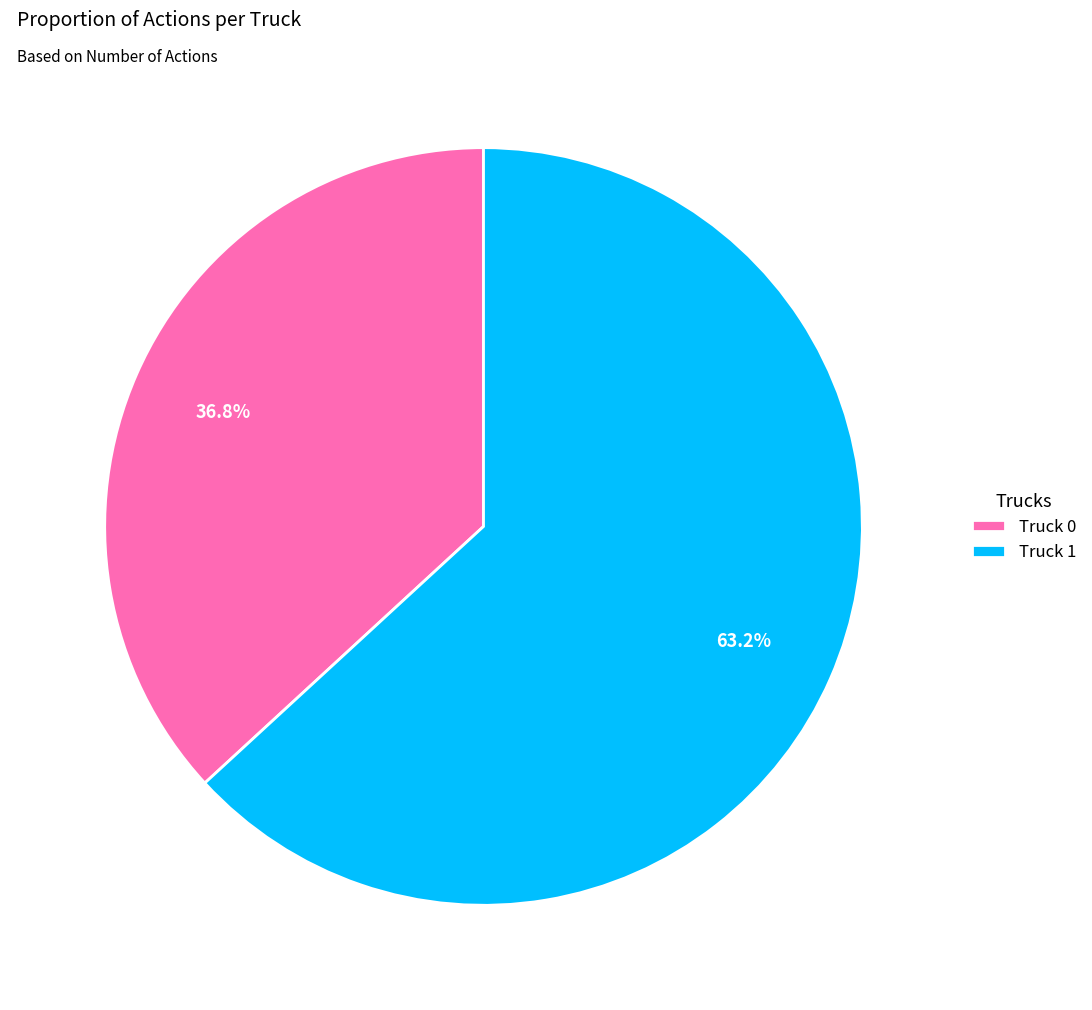

Does Truck 1 account for over 50% of the chart?

Yes